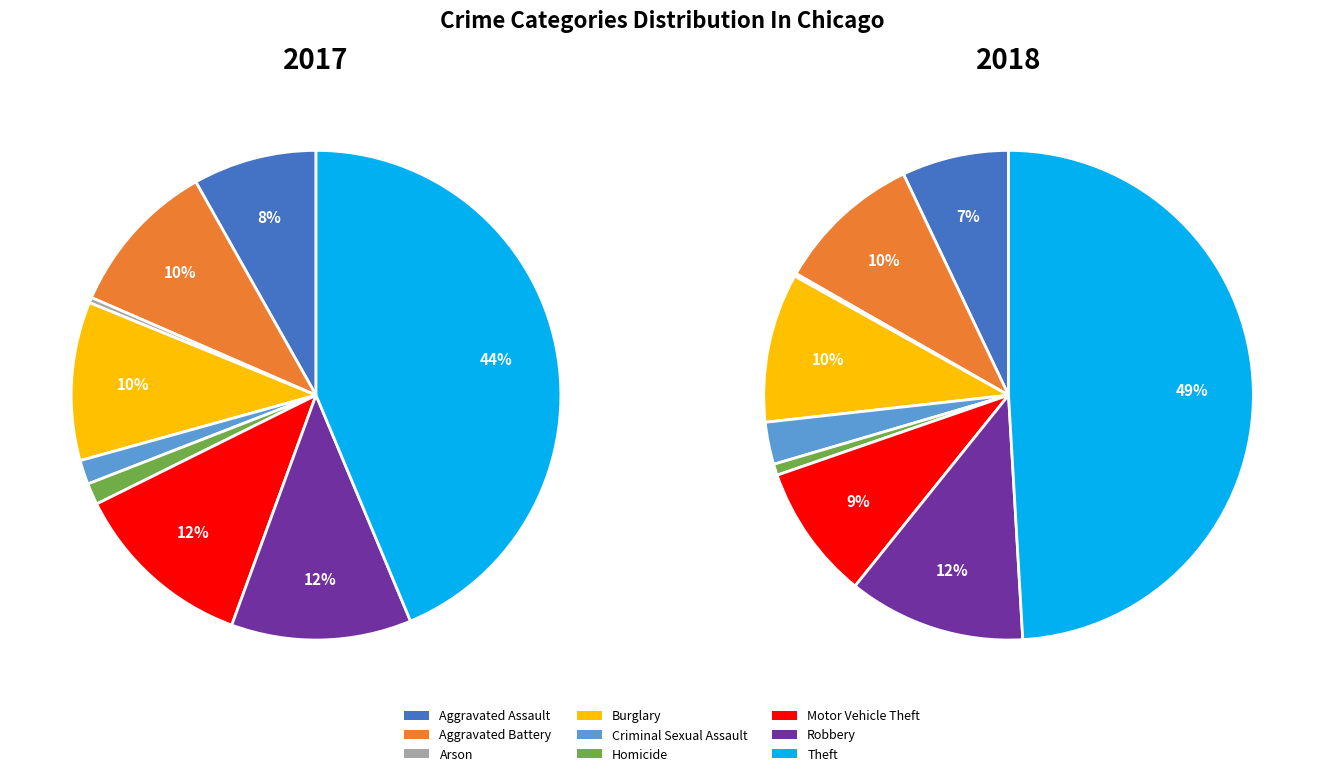

Count the number of slices in the pie.

9